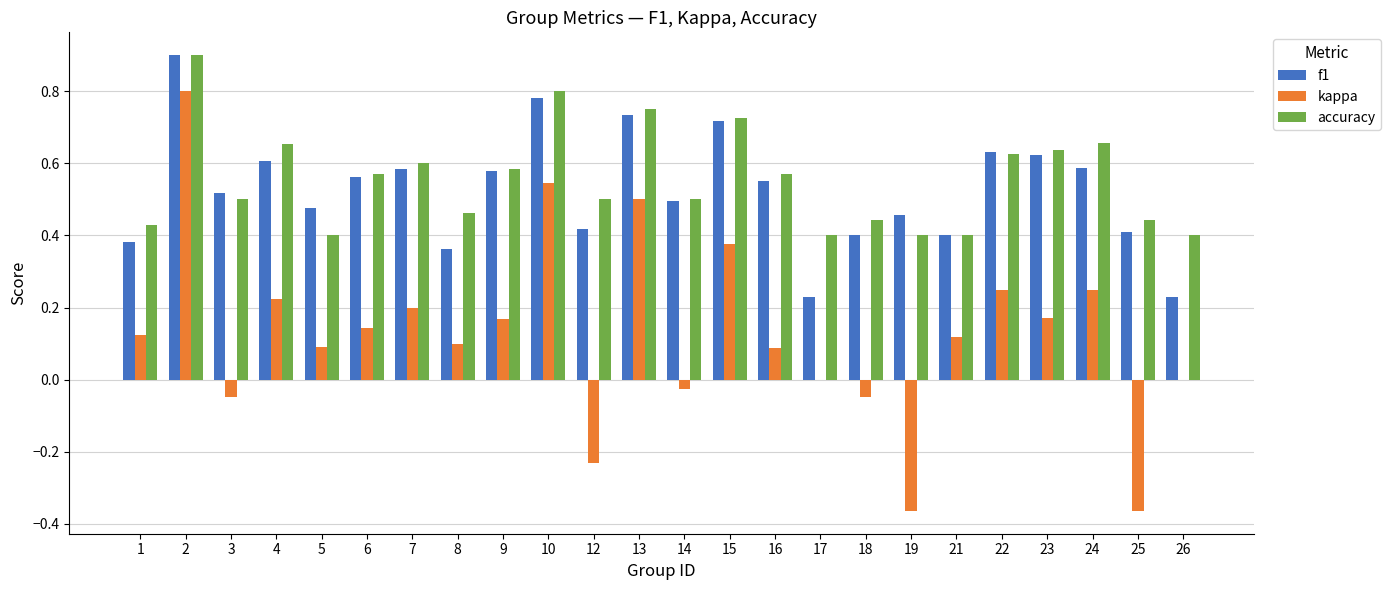

What is the maximum value for accuracy?

0.9